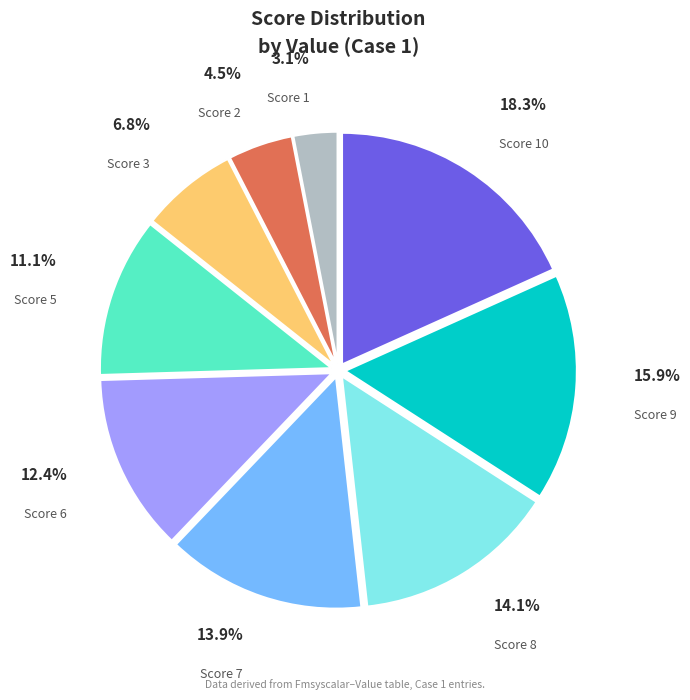

To the nearest percent, what is the difference between the largest and smallest slice percentages?

15%